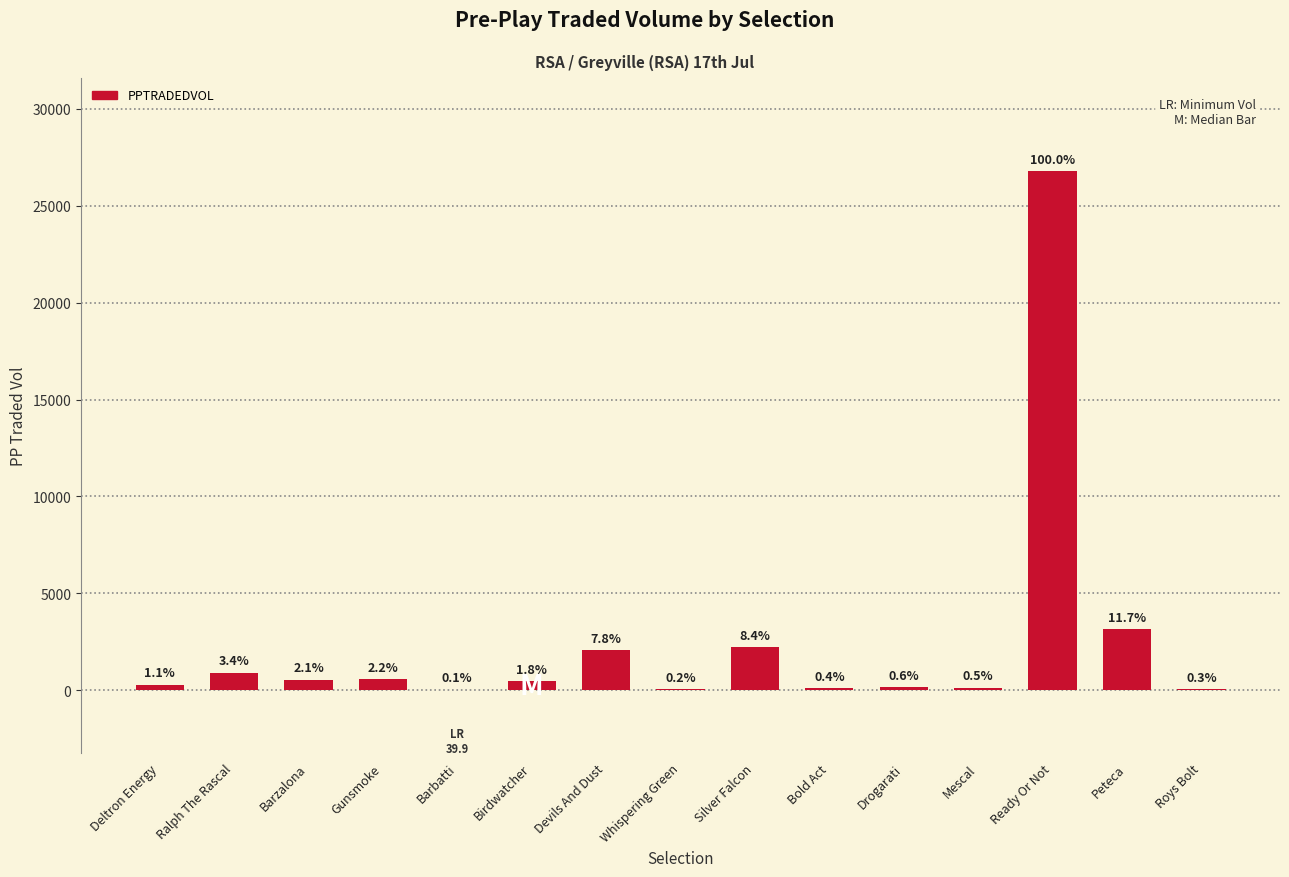

True or false: the data shows 275.5 at Drogarati.

False